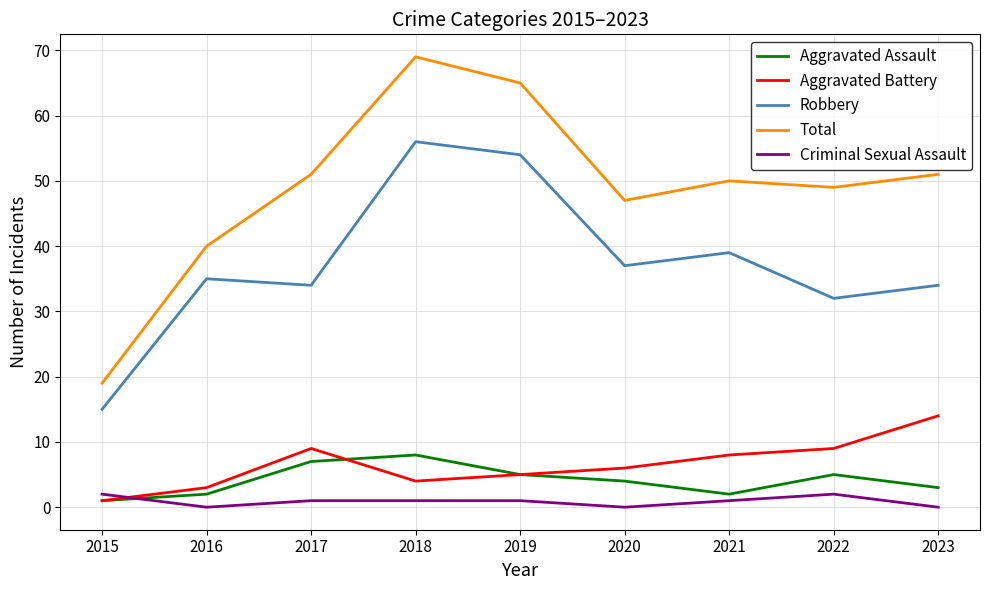

Between 2015 and 2018, which series saw the biggest shift?

Total